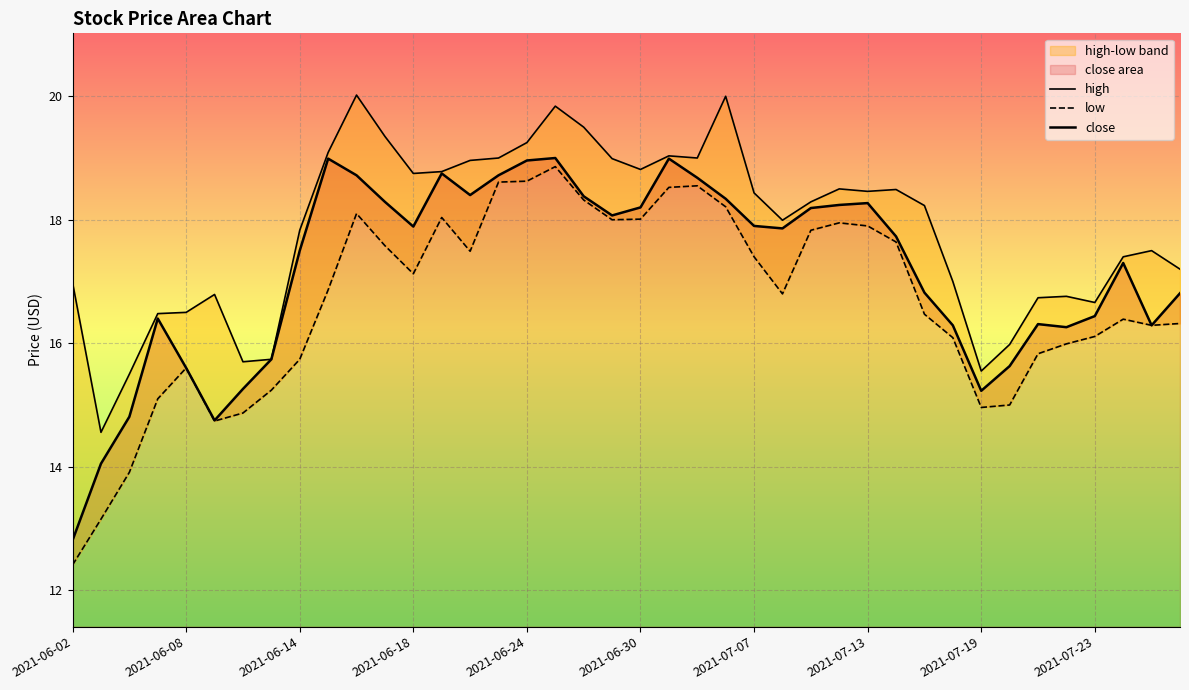

Rank the series by their average value, from lowest to highest.

low, close, high